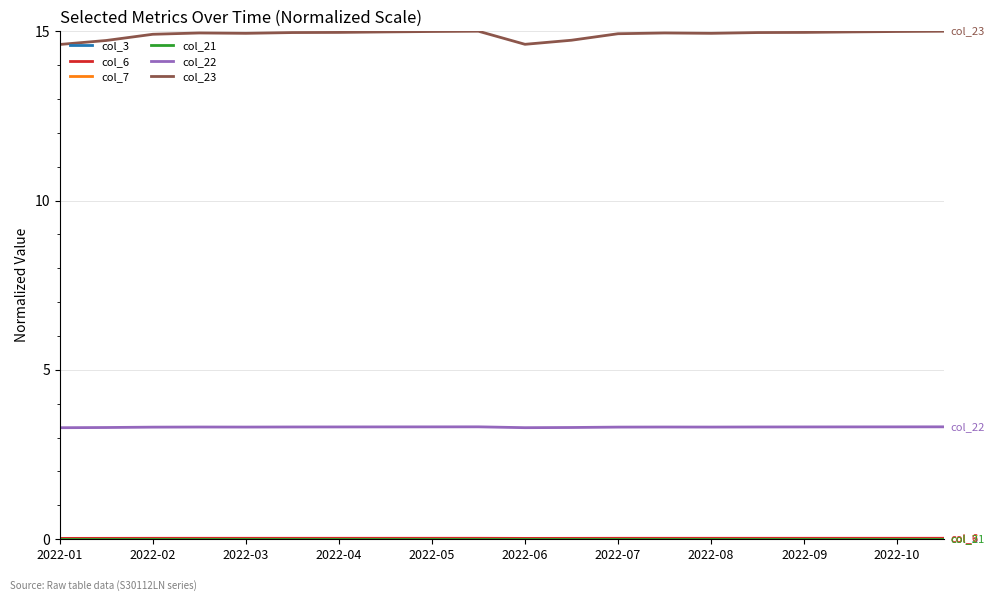

Which series has the widest spread of values?

col_23